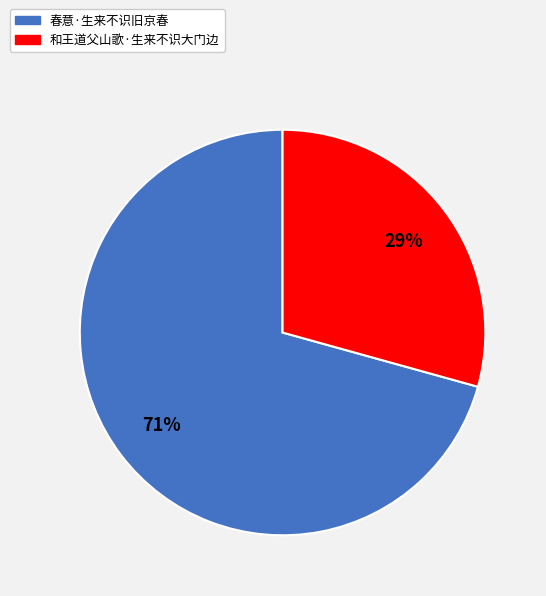

To the nearest percent, what portion does 和王道父山歌·生来不识大门边 represent?

29%